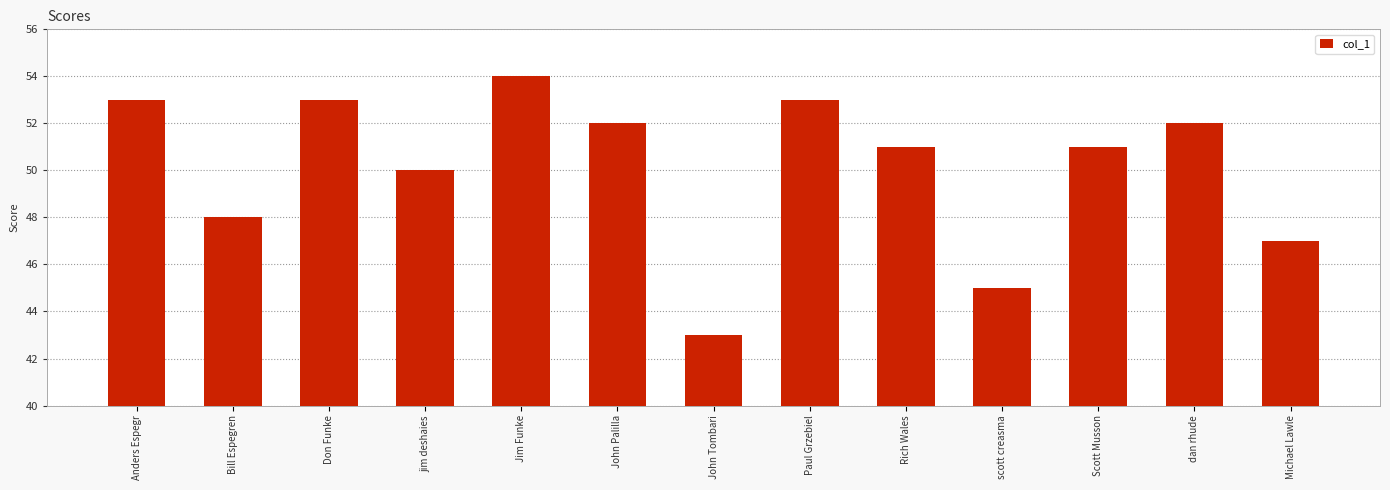

Count the number of data series in this chart.

1